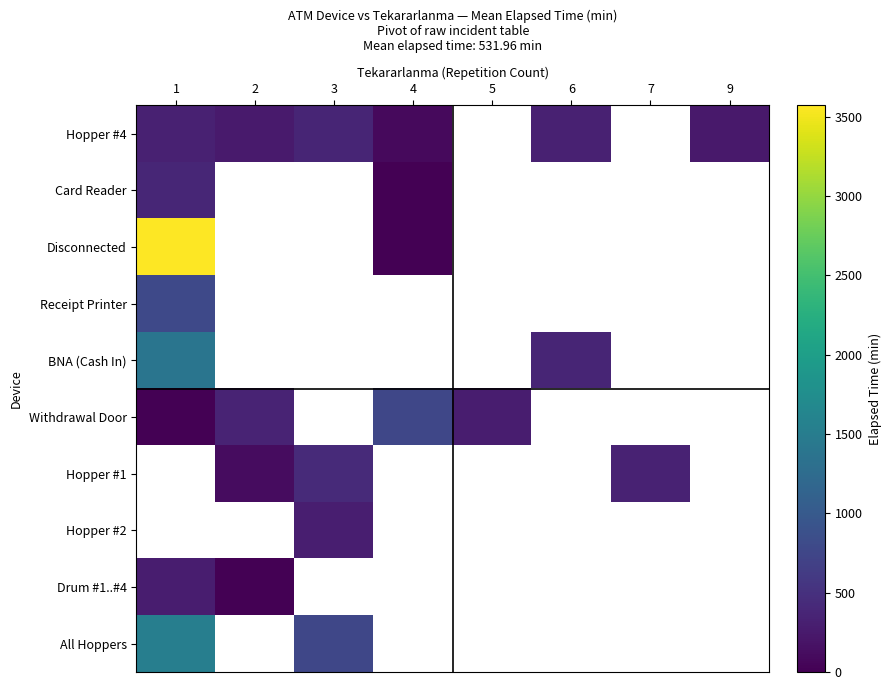

Rank the series by their maximum value, from highest to lowest.

Disconnected, All Hoppers, BNA (Cash In), Receipt Printer, Withdrawal Door, Card Reader, Hopper #4, Hopper #1, Hopper #2, Drum #1..#4